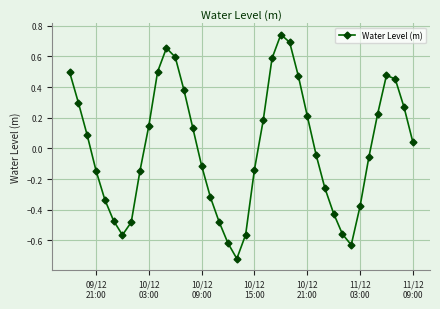

True or false: there are more than 0 points higher than both neighbors.

True